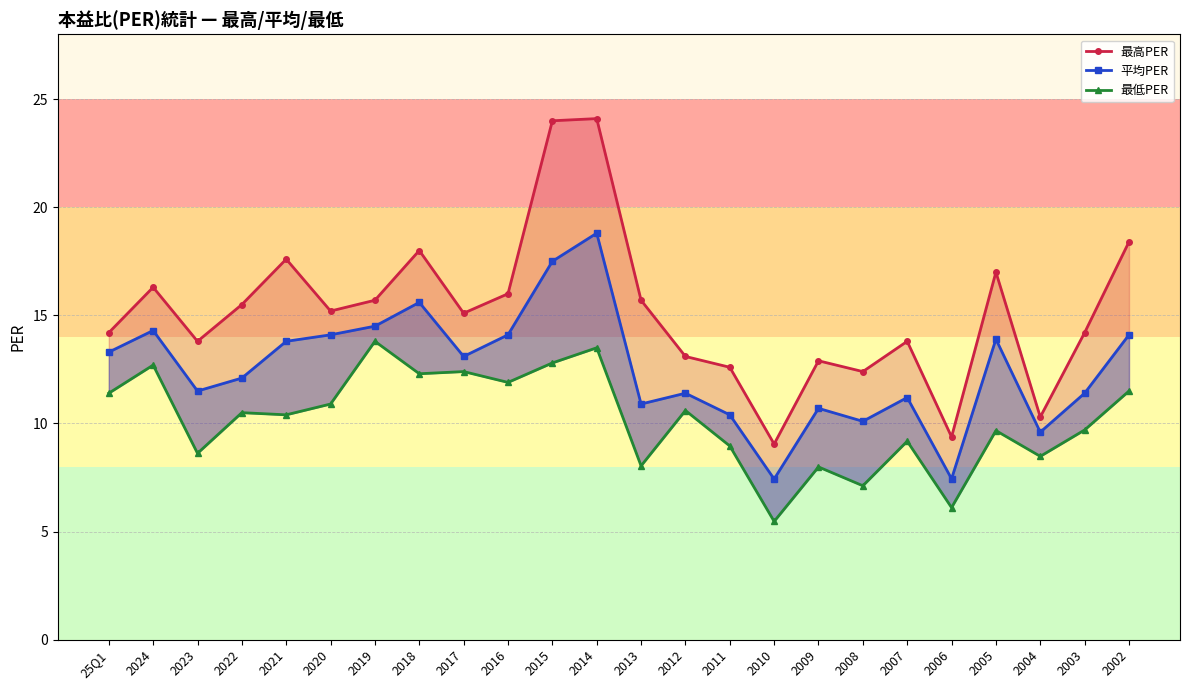

What is the value of the 最高PER point at the 17th from the left?

12.9